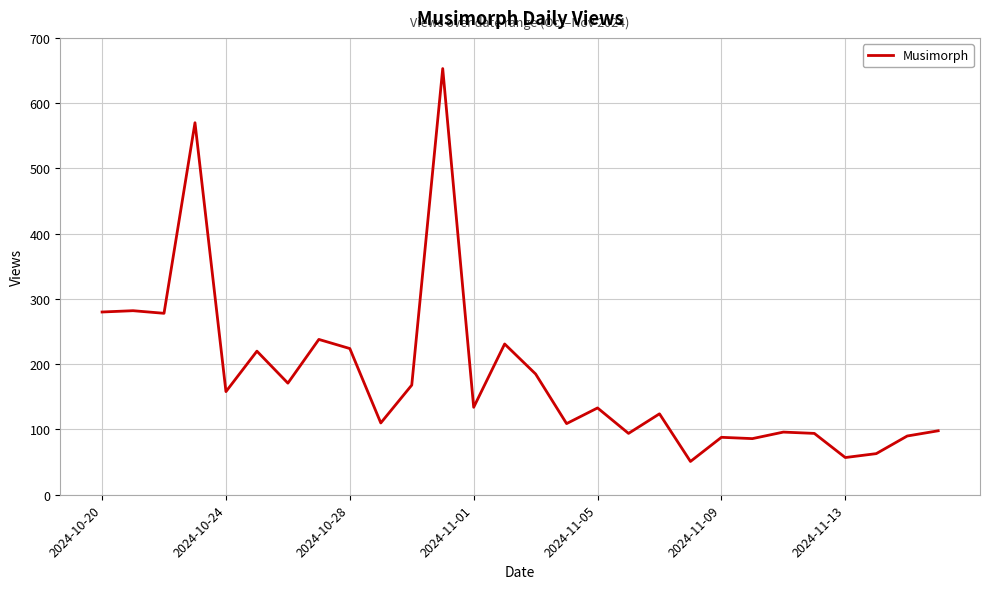

What is the maximum value shown in the chart?

653